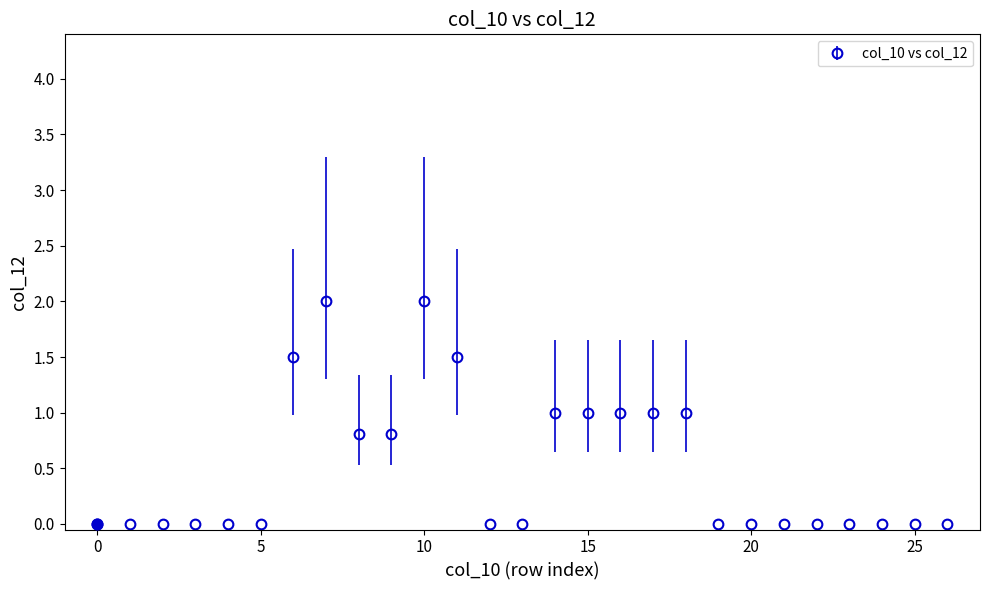

What is the average value?

0.5